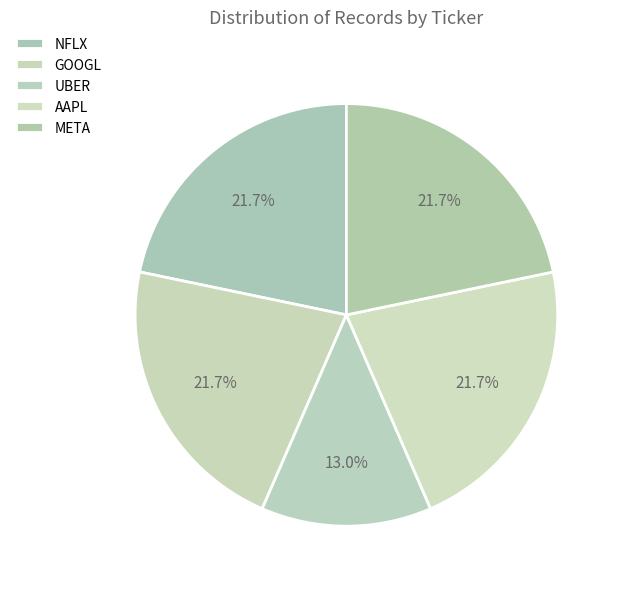

How many segments does this pie chart have?

5